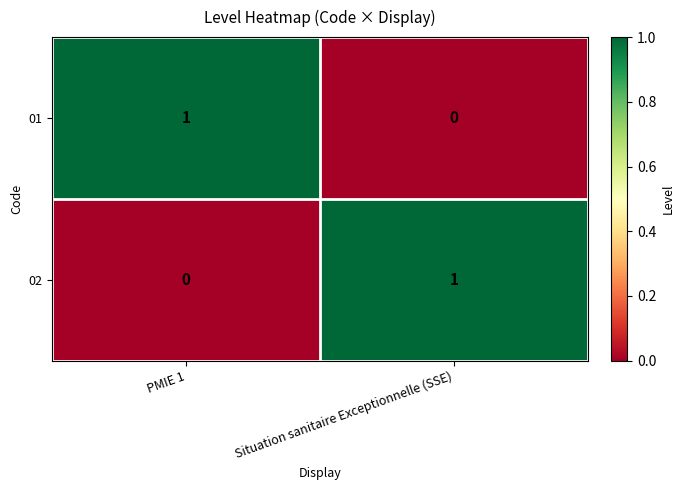

The 02 series shows 1 at Situation sanitaire Exceptionnelle (SSE). True or false?

True